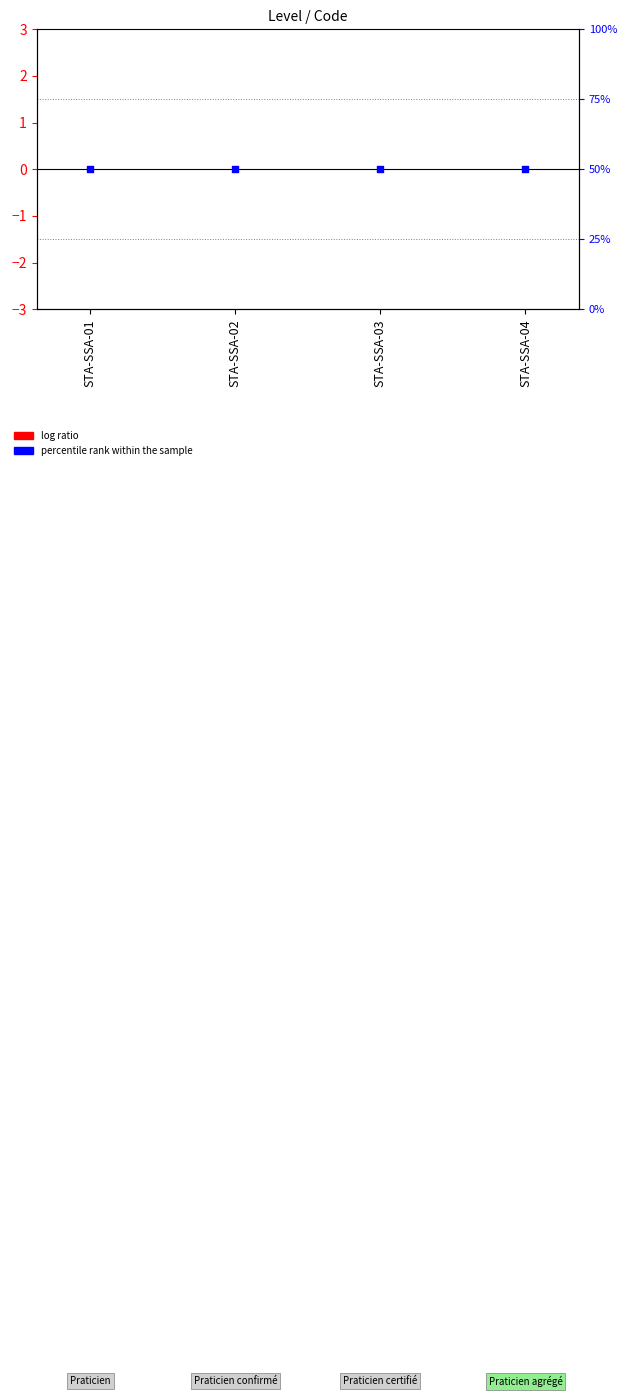

Is the value of percentile rank within the sample at STA-SSA-01 greater than the value of log ratio at STA-SSA-02?

Yes